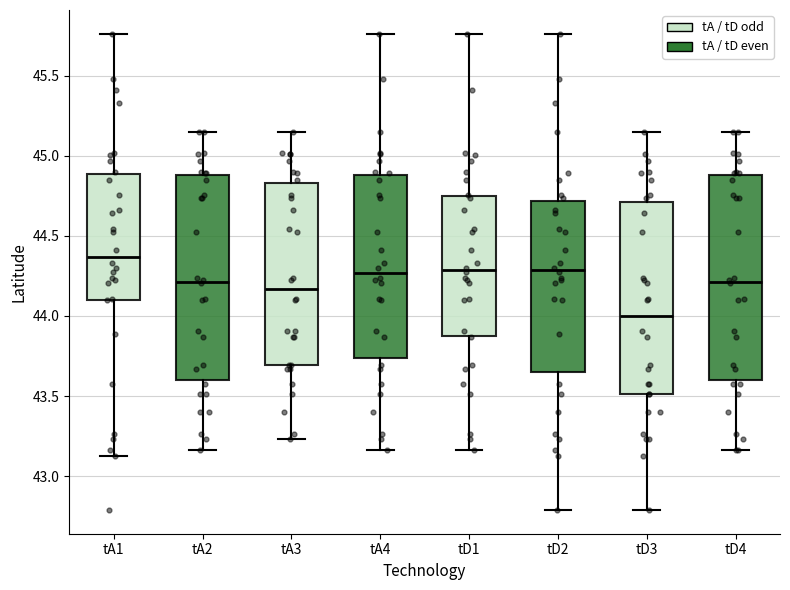

Reading left to right, transcribe this box plot: for each box, give where its median line is, the range the box spans, and where its two whiskers end, as read against the y-axis. The values are not printed on the chart, so give them approximately, as read against the axis.

tA1: median 44.35, box 44.10 to 44.90, whiskers 43.15 to 45.75
tA2: median 44.20, box 43.60 to 44.90, whiskers 43.15 to 45.15
tA3: median 44.15, box 43.70 to 44.85, whiskers 43.25 to 45.15
tA4: median 44.25, box 43.75 to 44.90, whiskers 43.15 to 45.75
tD1: median 44.30, box 43.90 to 44.75, whiskers 43.15 to 45.75
tD2: median 44.30, box 43.65 to 44.70, whiskers 42.80 to 45.75
tD3: median 44.00, box 43.50 to 44.70, whiskers 42.80 to 45.15
tD4: median 44.20, box 43.60 to 44.90, whiskers 43.15 to 45.15